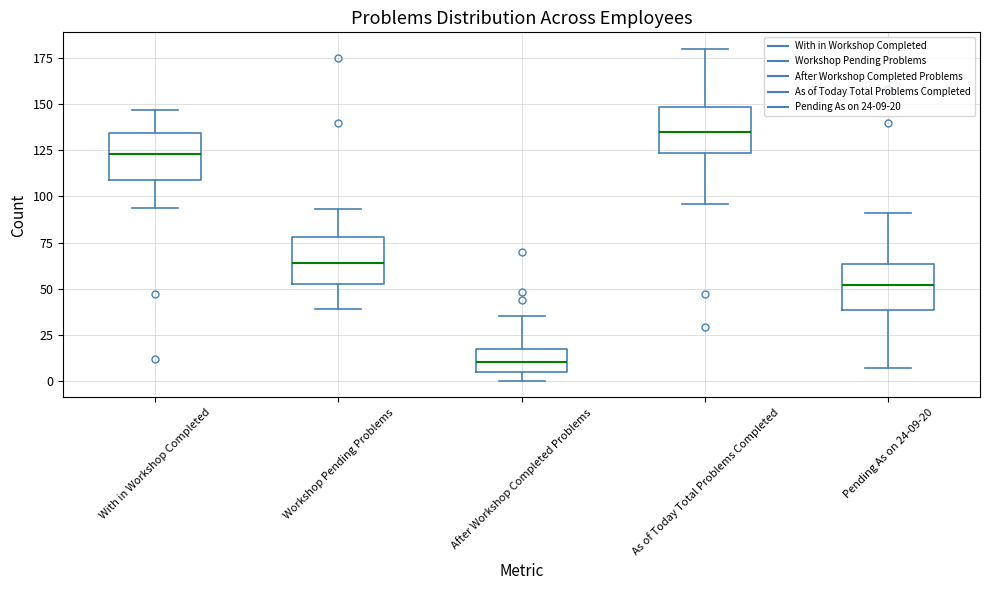

Reading left to right, transcribe this box plot: for each box, give where its median line is, the range the box spans, and where its two whiskers end, as read against the y-axis. The values are not printed on the chart, so give them approximately, as read against the axis.

With in Workshop Completed: median 125, box 110 to 135, whiskers 95 to 145
Workshop Pending Problems: median 65, box 55 to 80, whiskers 40 to 95
After Workshop Completed Problems: median 10, box 5 to 20, whiskers 0 to 35
As of Today Total Problems Completed: median 135, box 125 to 150, whiskers 95 to 180
Pending As on 24-09-20: median 50, box 40 to 65, whiskers 5 to 90